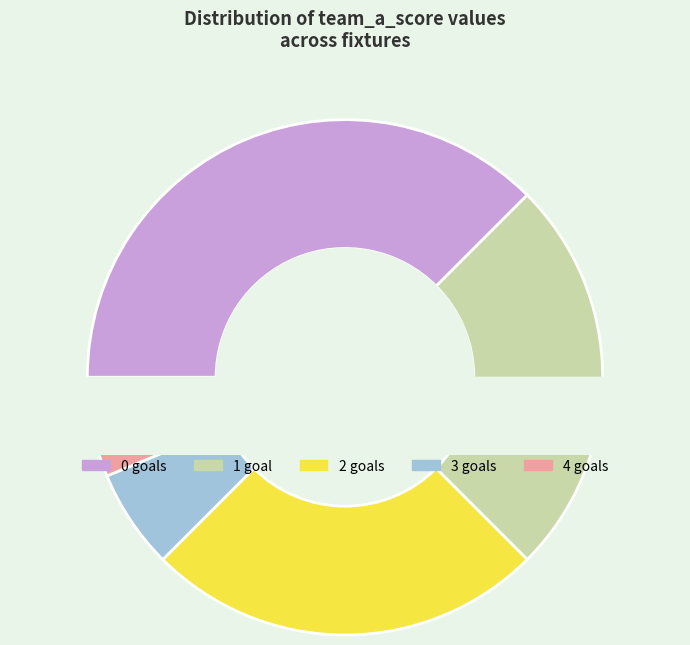

Is 2 the majority of the pie?

No